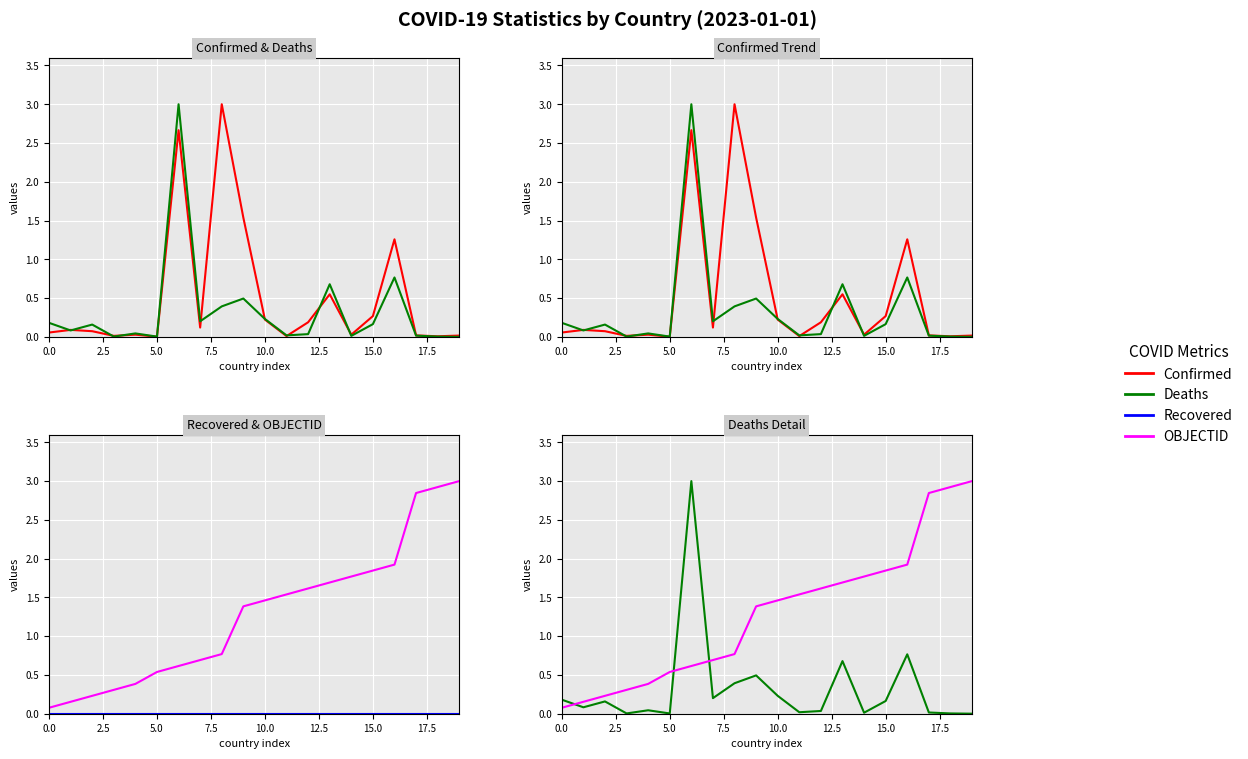

Count the number of categories in the chart.

20